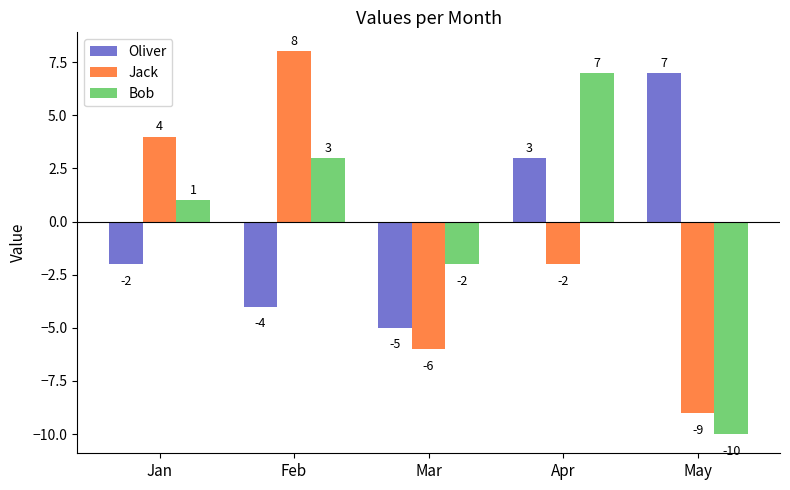

Reading left to right, extract all data points from this chart.

Oliver: -2	-4	-5	3	7
Jack: 4	8	-6	-2	-9
Bob: 1	3	-2	7	-10